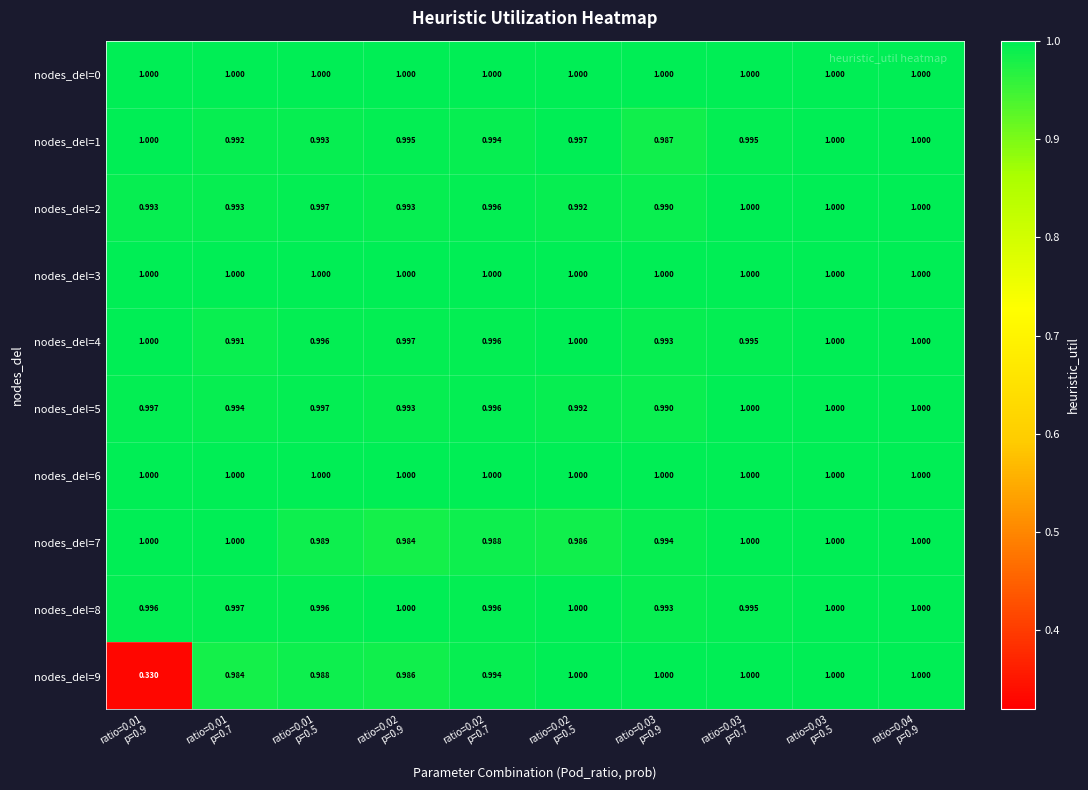

How many categories are shown in the chart?

10